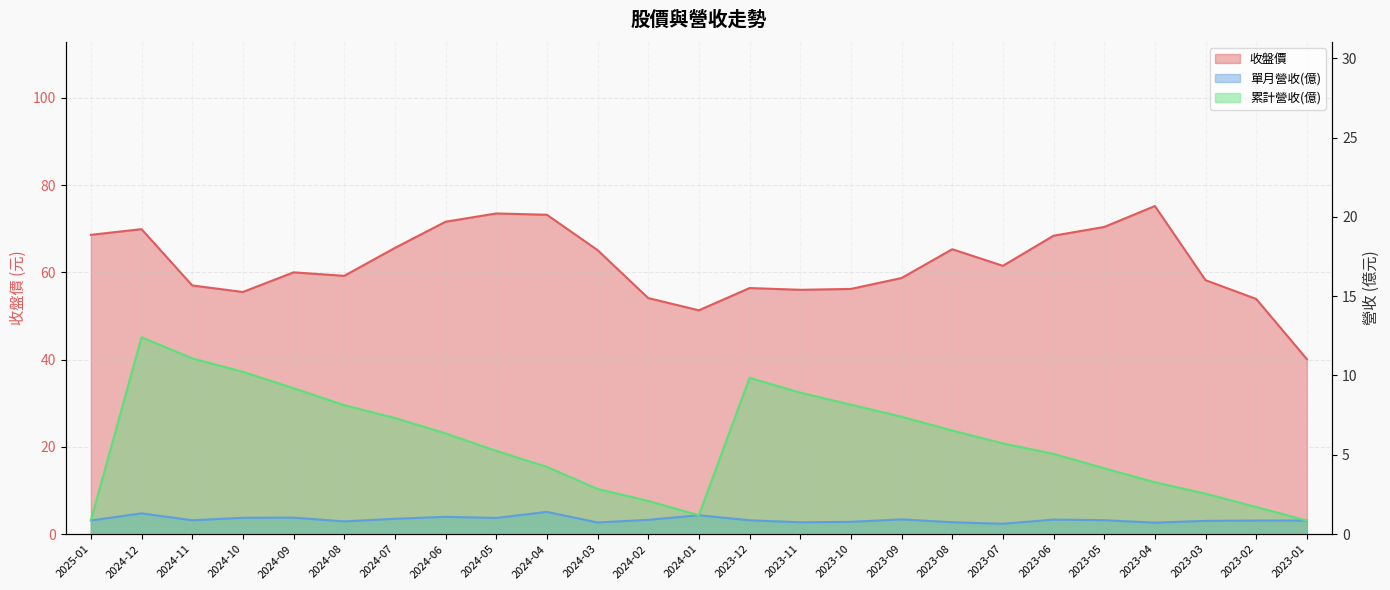

True or false: 累計營收(億) and 單月營收(億) cross at least once.

False